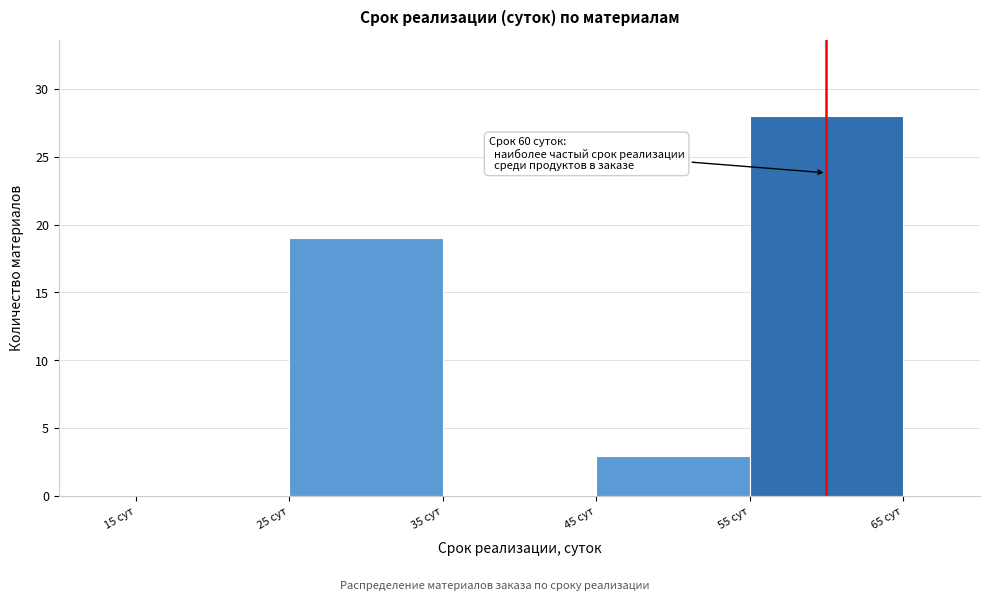

Over which range of the x-axis is the bar tallest?

55 to 65